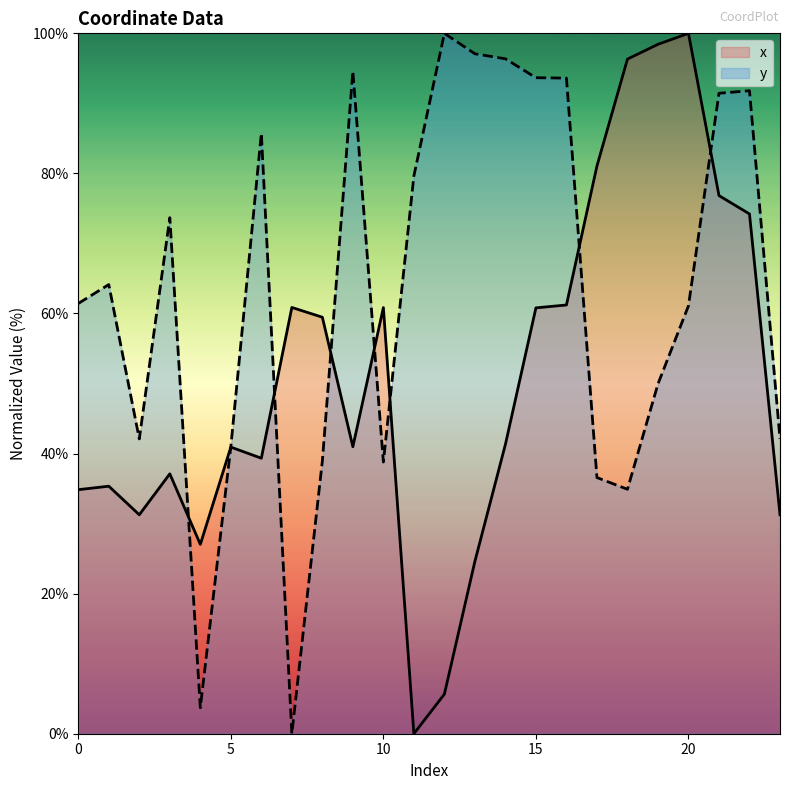

Which has a higher value, 19 or 16?

19